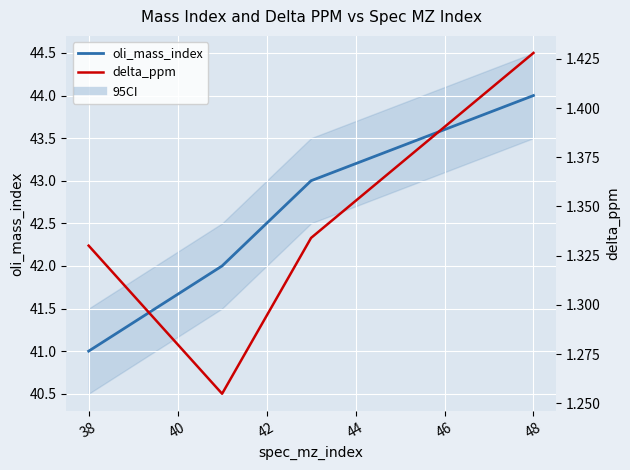

What is the difference between the maximum and minimum values in the delta_ppm series?

0.2